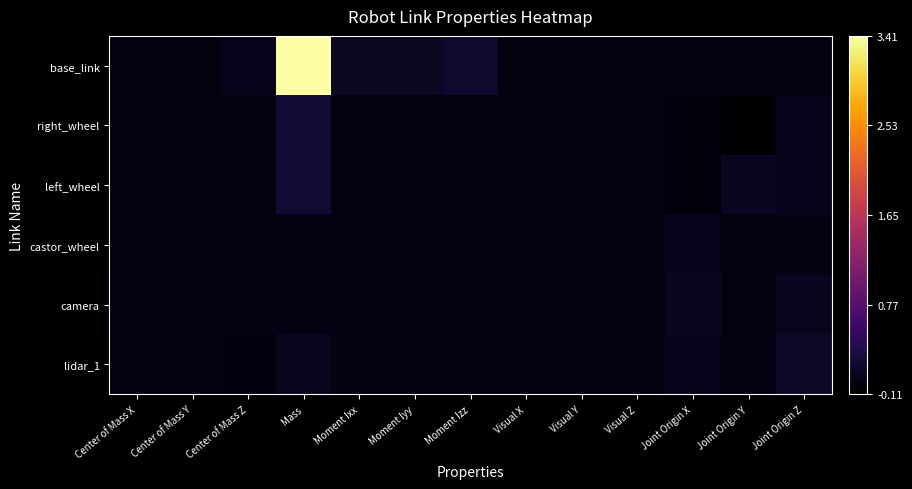

Which has a higher value, Moment Ixx or Center of Mass Y?

Moment Ixx